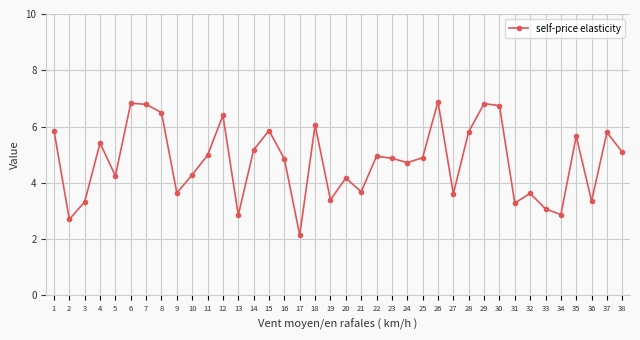

Where does the data first go above 4?

1